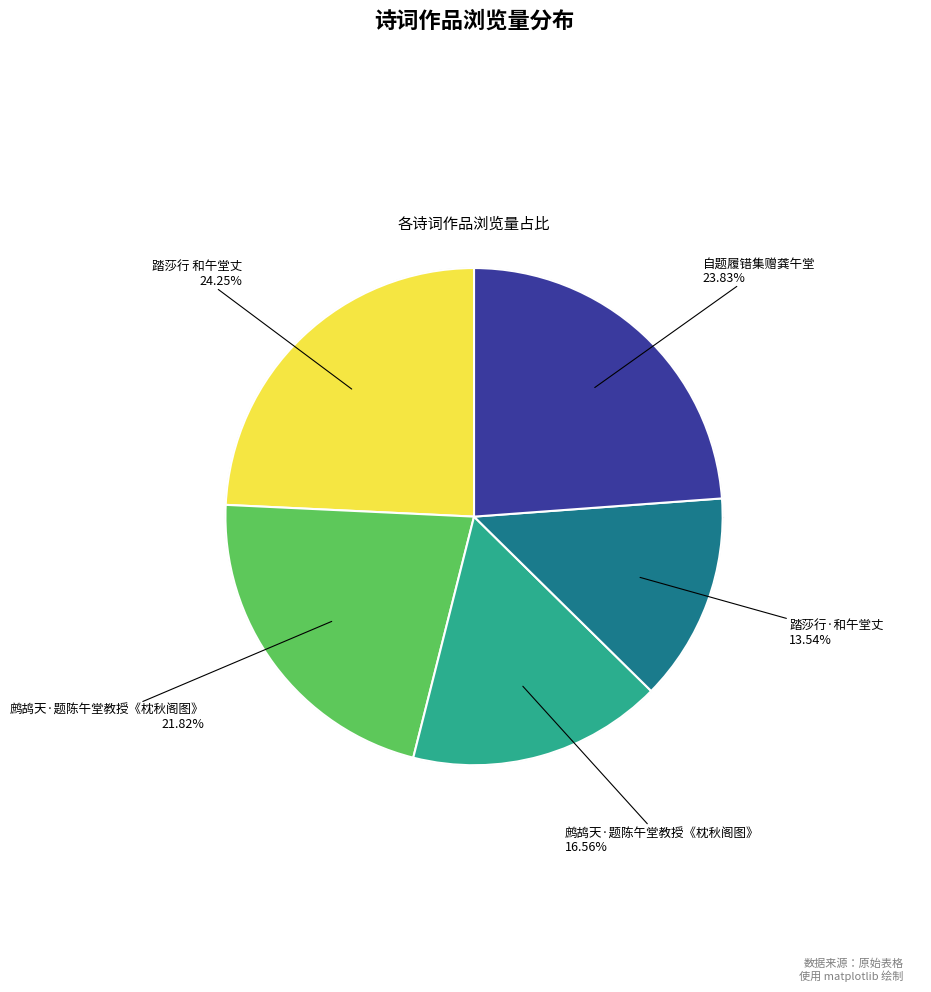

Does any single category account for the majority?

No